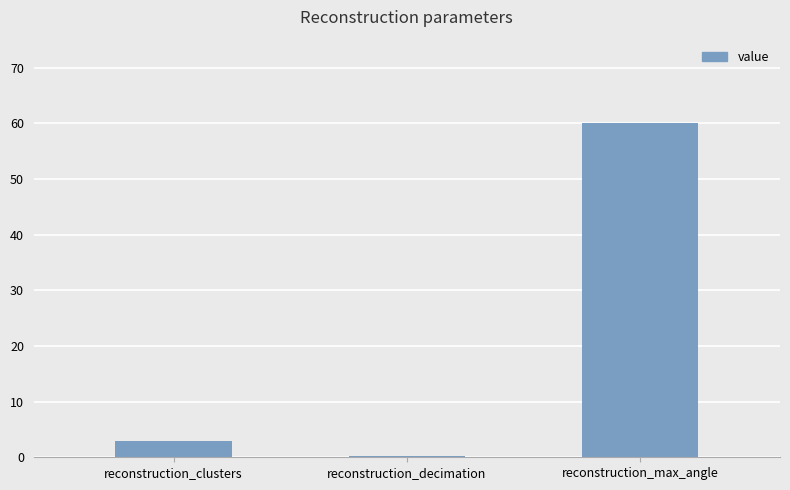

What is the approximate value at reconstruction_clusters?

3.0